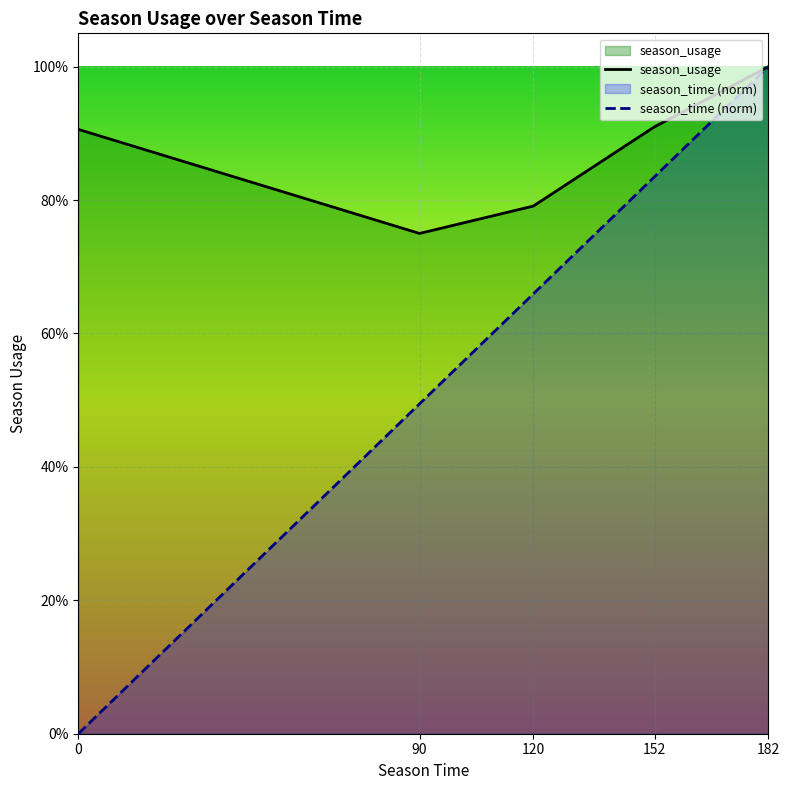

List the labels in order of season_time (norm) value, smallest first.

0, 90, 120, 152, 182